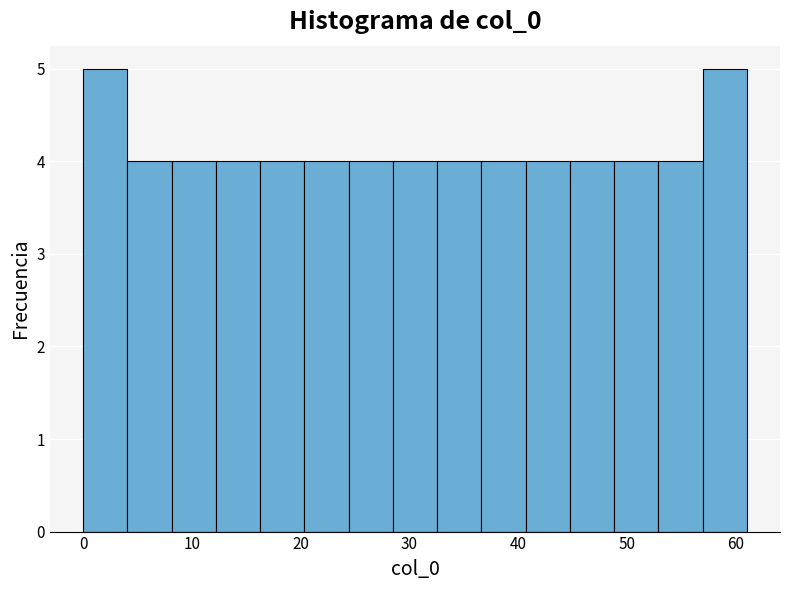

Reading left to right, transcribe this chart: for each bar, give the range it covers on the x-axis and its height. Neither the bar edges nor the heights are printed on the chart, so give them approximately, as read against the axes.

0 to 4: 5
4 to 8: 4
8 to 12: 4
12 to 16: 4
16 to 20: 4
20 to 24: 4
24 to 28: 4
28 to 33: 4
33 to 37: 4
37 to 41: 4
41 to 45: 4
45 to 49: 4
49 to 53: 4
53 to 57: 4
57 to 61: 5